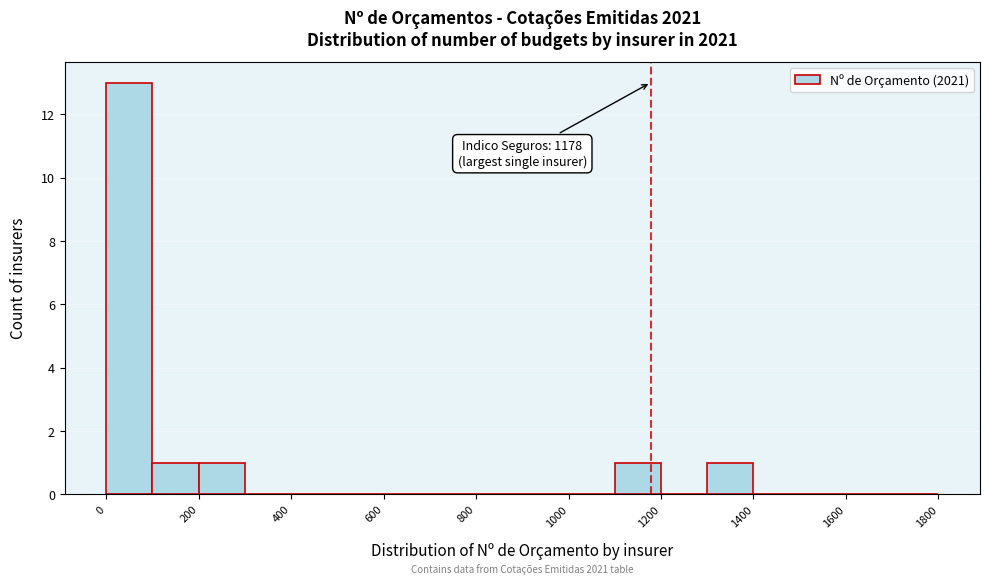

Which range on the x-axis has the tallest bar?

0 to 100